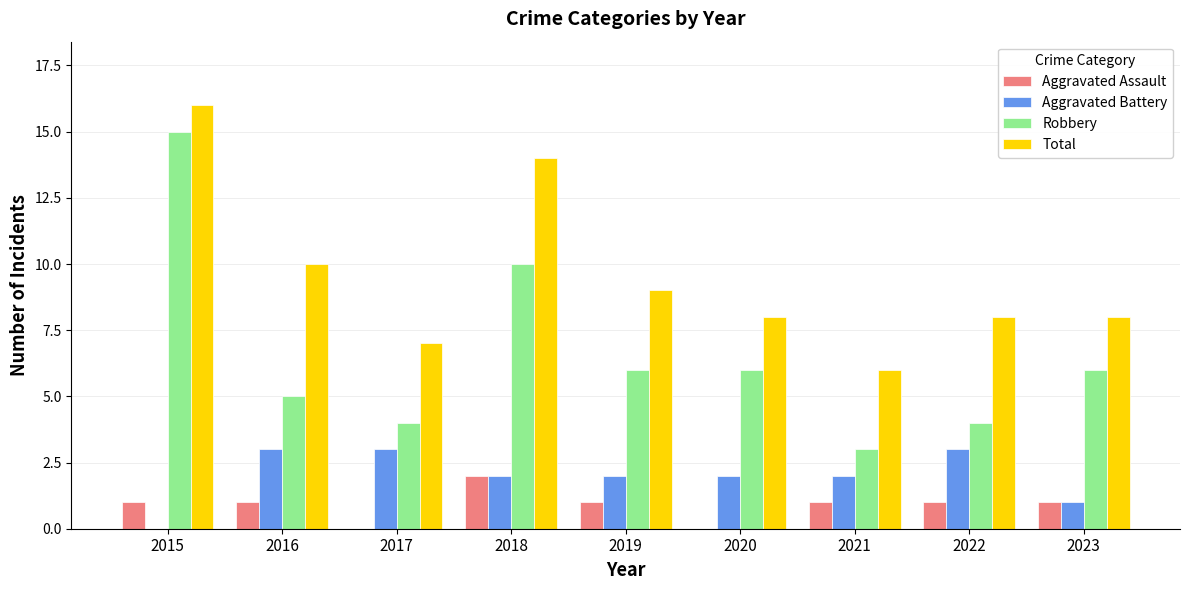

Reading left to right, what are all the values shown in this chart?

Aggravated Assault: 2015=1	2016=1	2017=0	2018=2	2019=1	2020=0	2021=1	2022=1	2023=1
Aggravated Battery: 2015=0	2016=3	2017=3	2018=2	2019=2	2020=2	2021=2	2022=3	2023=1
Robbery: 2015=15	2016=5	2017=4	2018=10	2019=6	2020=6	2021=3	2022=4	2023=6
Total: 2015=16	2016=10	2017=7	2018=14	2019=9	2020=8	2021=6	2022=8	2023=8